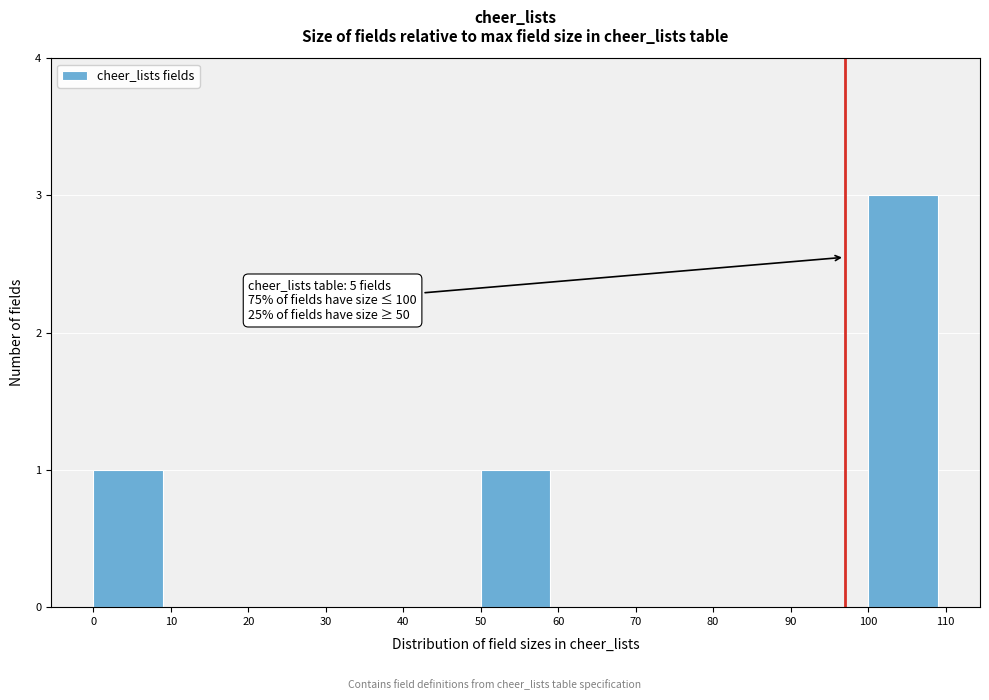

Over which range of the x-axis is the bar tallest?

100 to 110